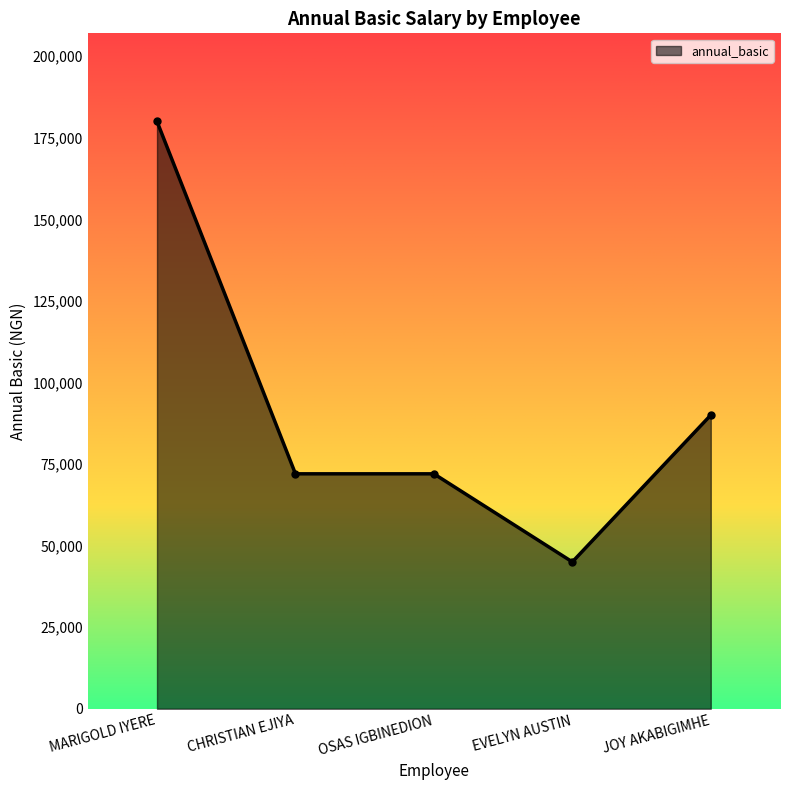

What is the label of the 1st point from the right?

JOY AKABIGIMHE